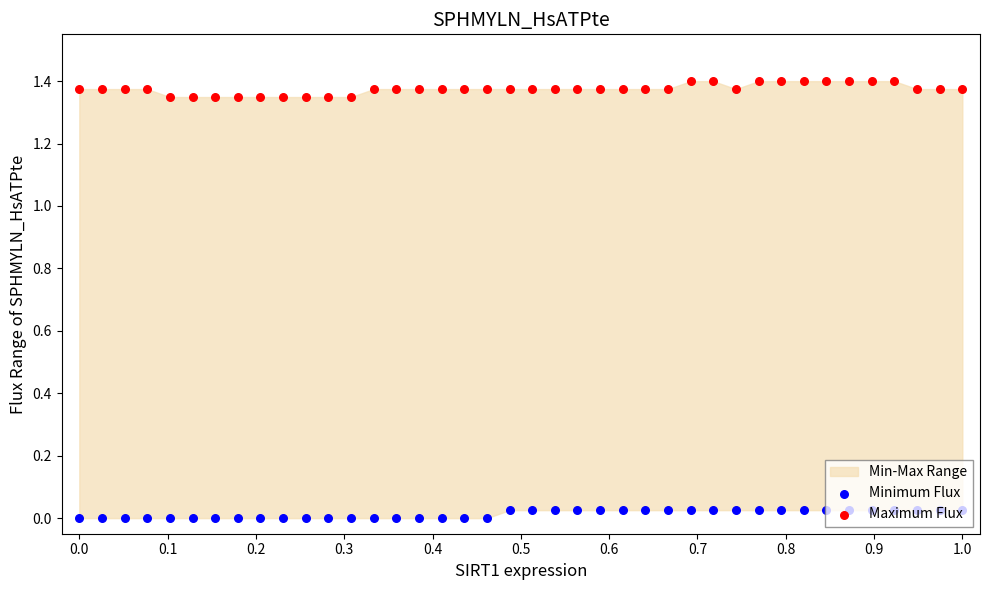

Which series has the largest Y range (max minus min)?

Maximum Flux